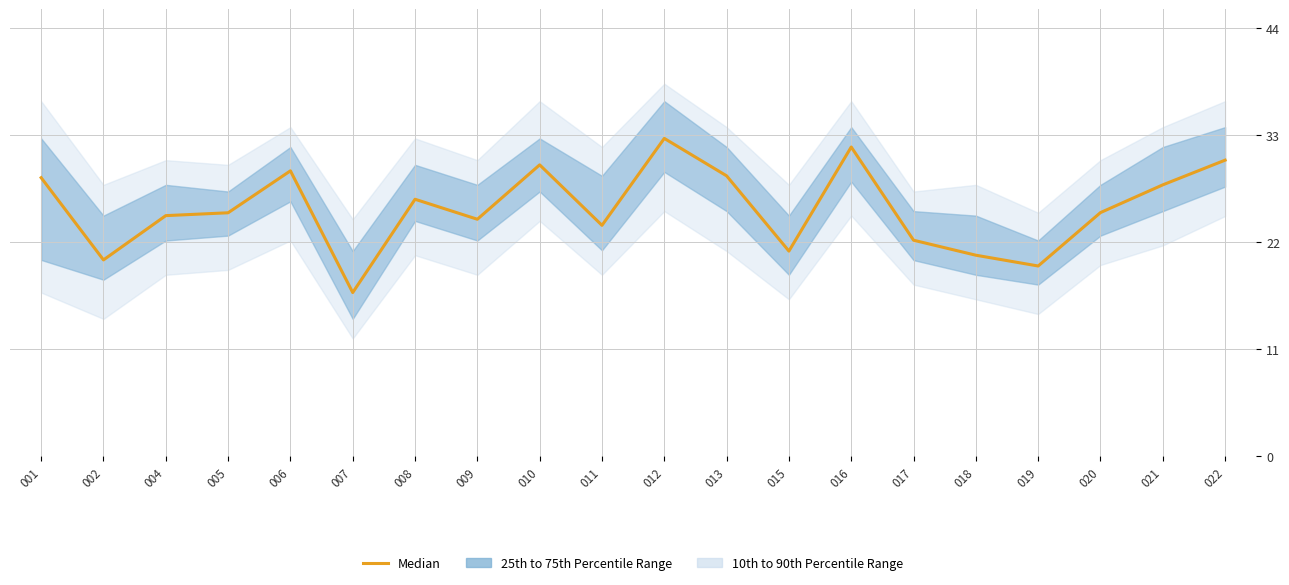

What is the maximum value shown in the chart?

32.4